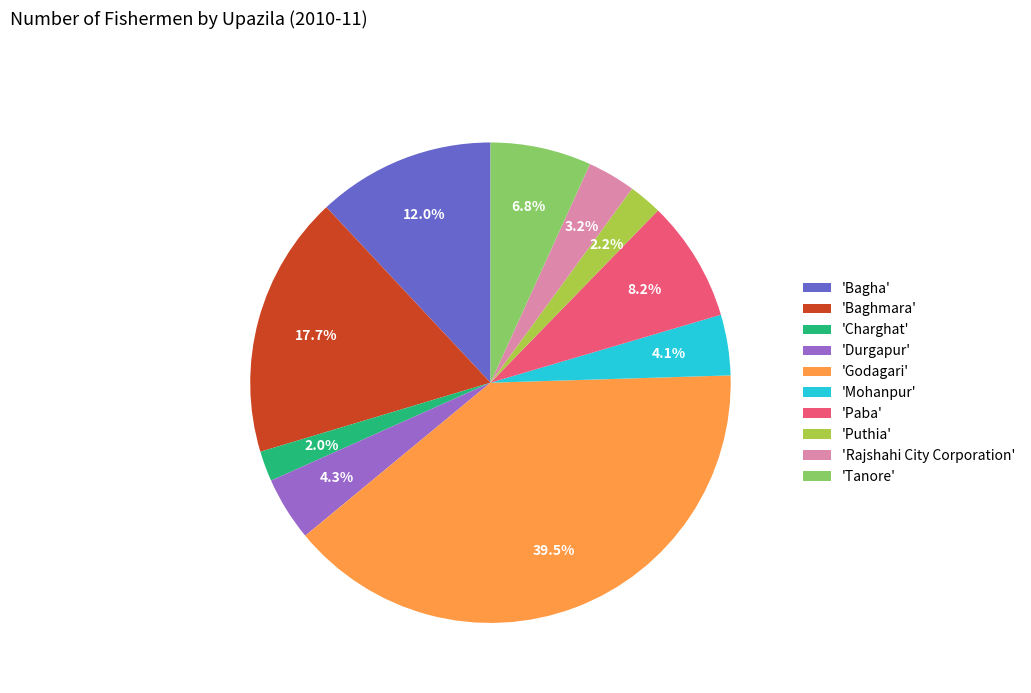

Which has a higher value, 'Tanore' or 'Mohanpur'?

'Tanore'